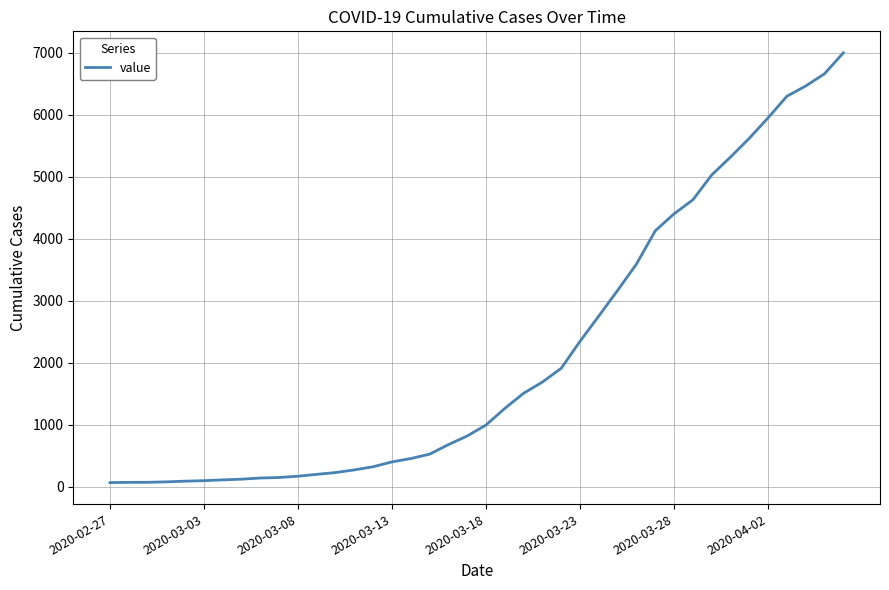

What is the maximum value shown in the chart?

6995